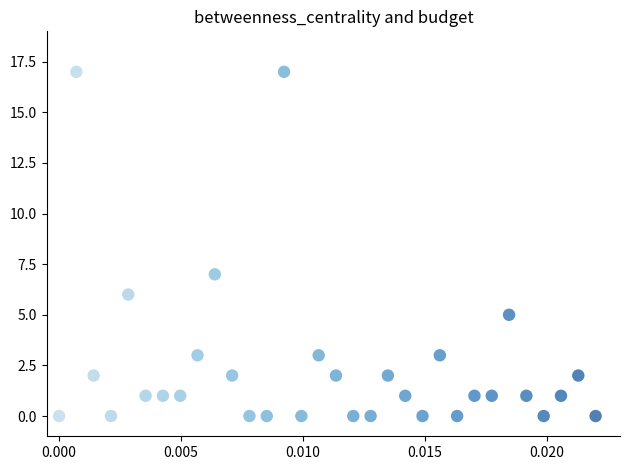

What is the range of Y values (max minus min)?

17